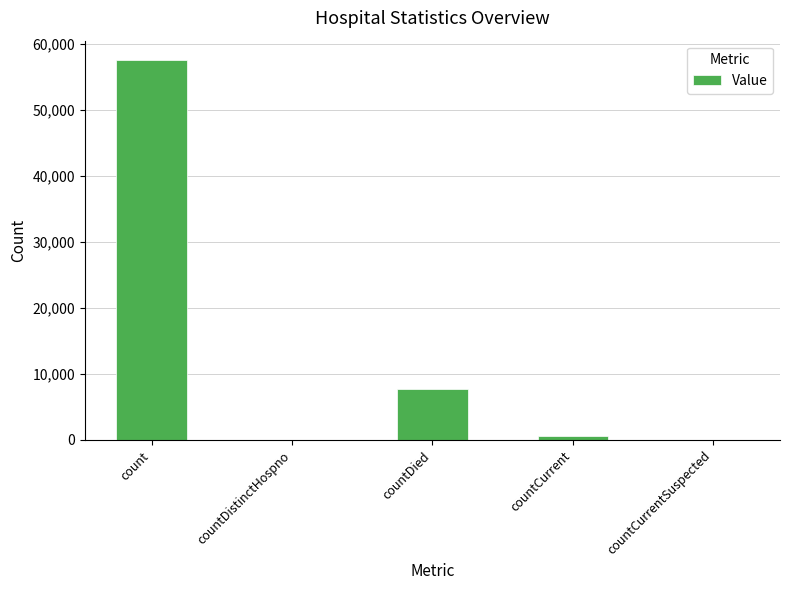

Count the number of data series in this chart.

1